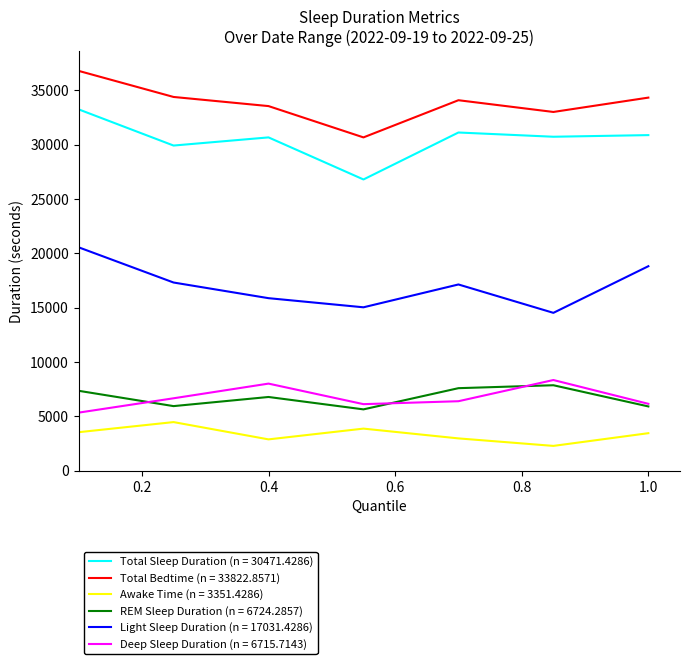

True or false: Total Sleep Duration (n = 30471.4286) and Deep Sleep Duration (n = 6715.7143) intersect in this chart.

False